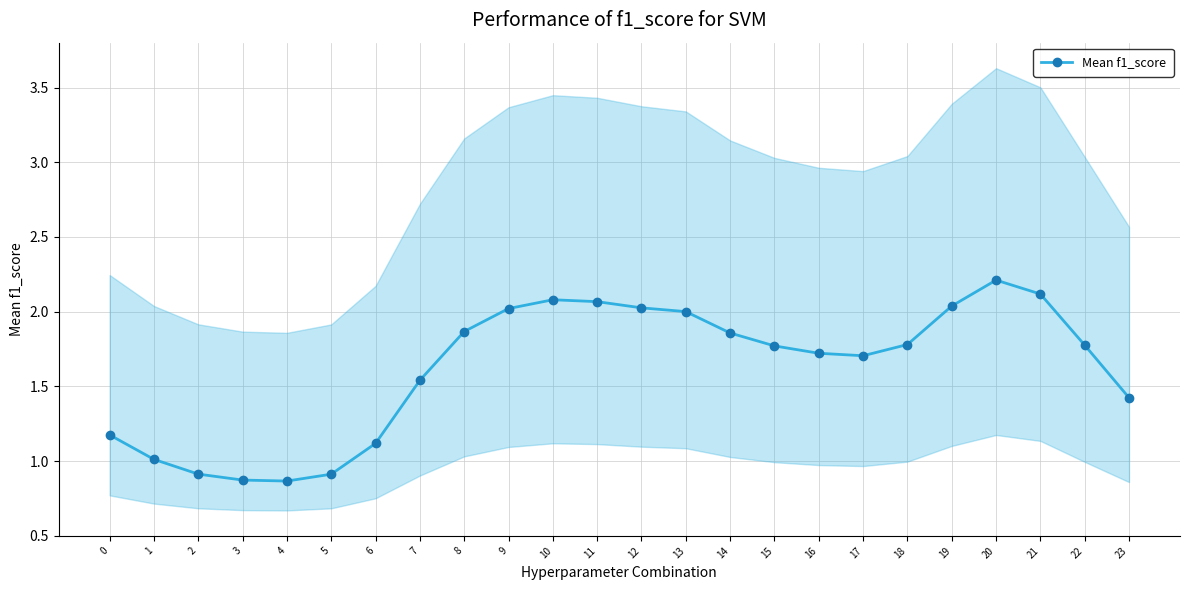

At which category does the data reach its first local valley?

4